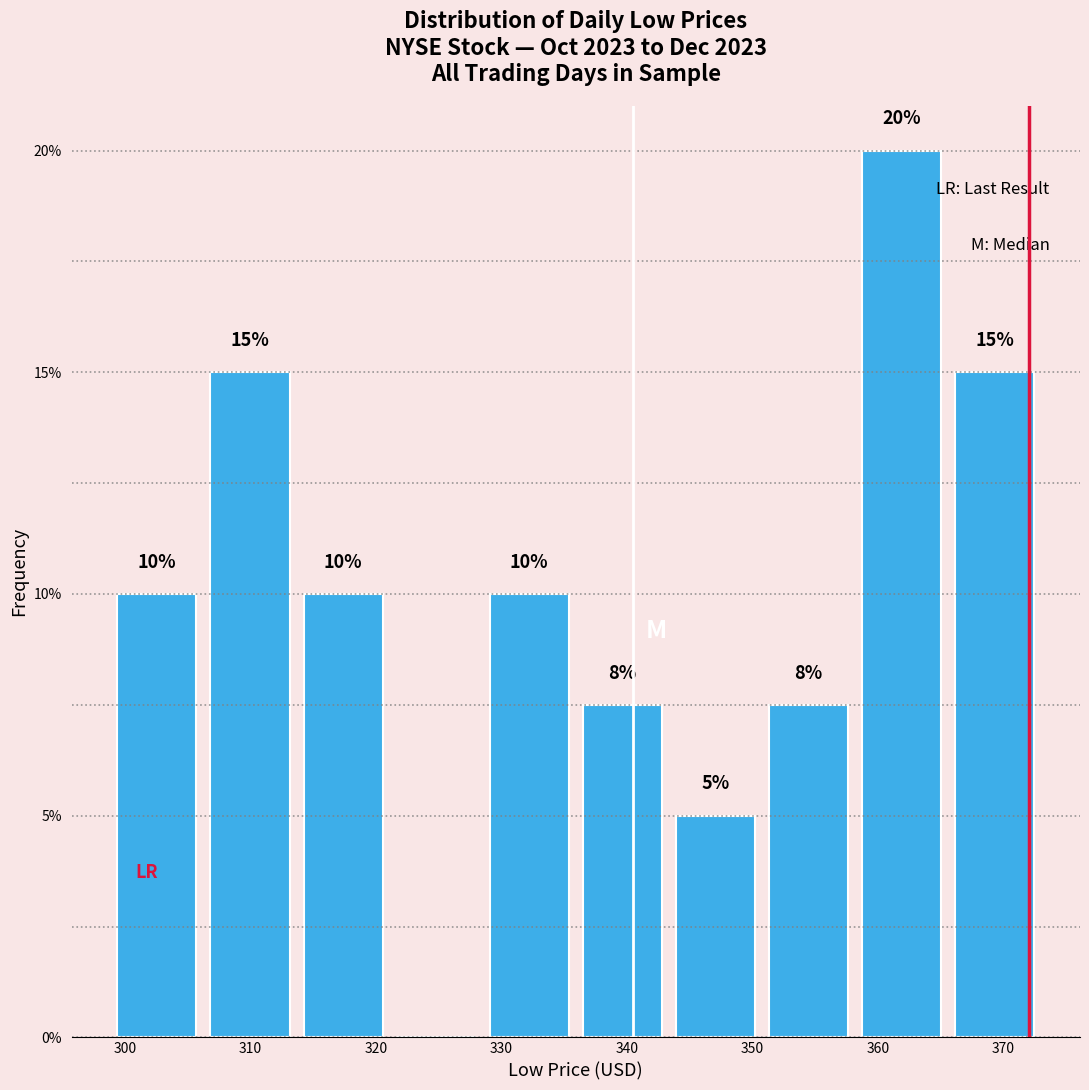

Over which range of the x-axis is the bar tallest?

358 to 366